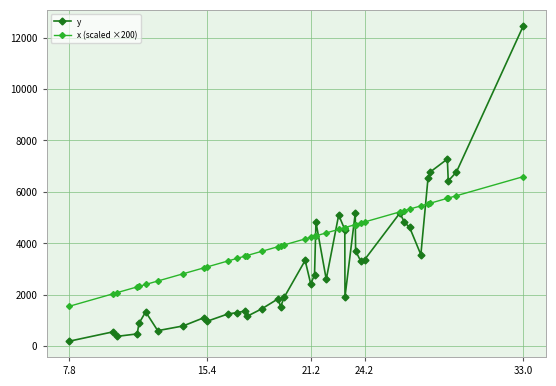

Which series has the largest total across all categories?

x (scaled ×200)